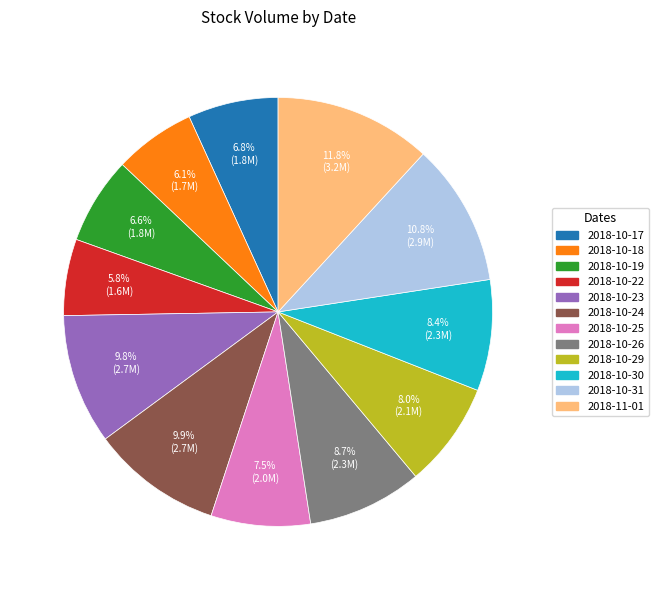

Is it true that 2018-10-23 is 3% of the pie?

False